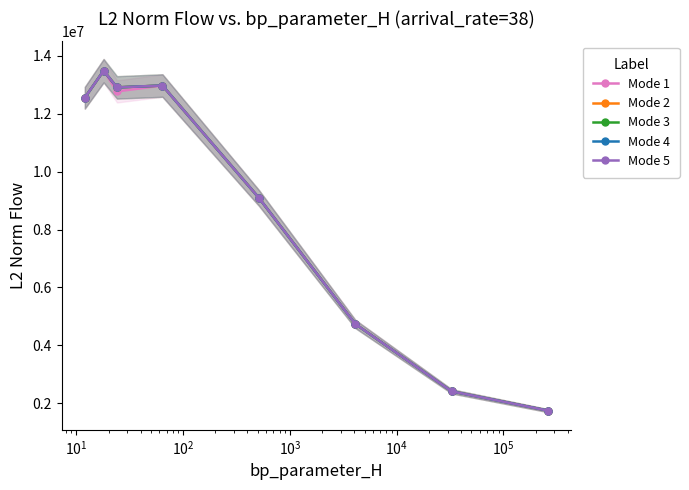

Is it true that Mode 3 equals 23542211.3 at $\mathdefault{10^{0}}$?

False